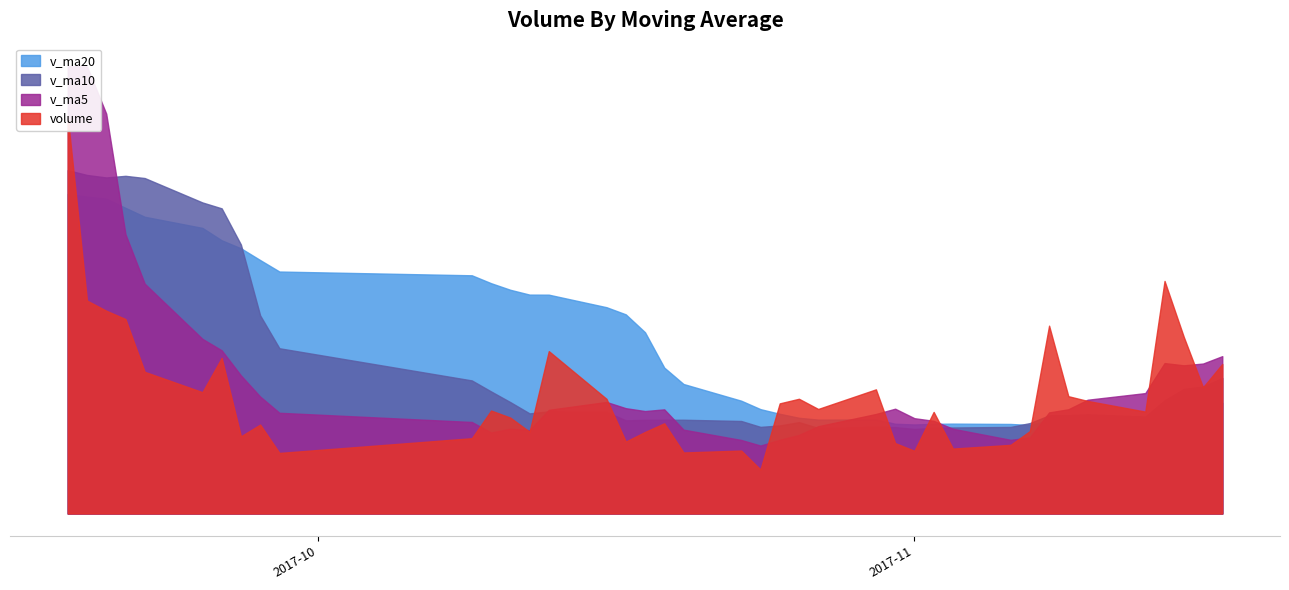

What is the difference between the v_ma10 values at 2017-09-27 and 2017-10-25?

34722.7